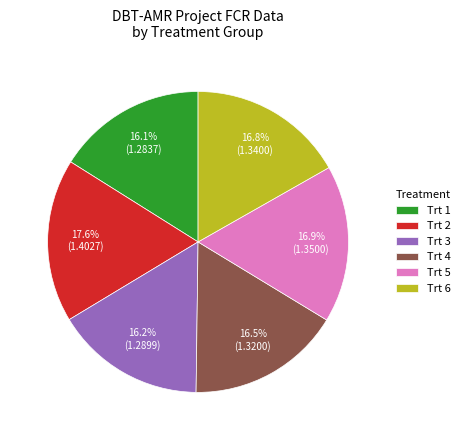

What is the smallest slice in the pie chart?

Trt 1